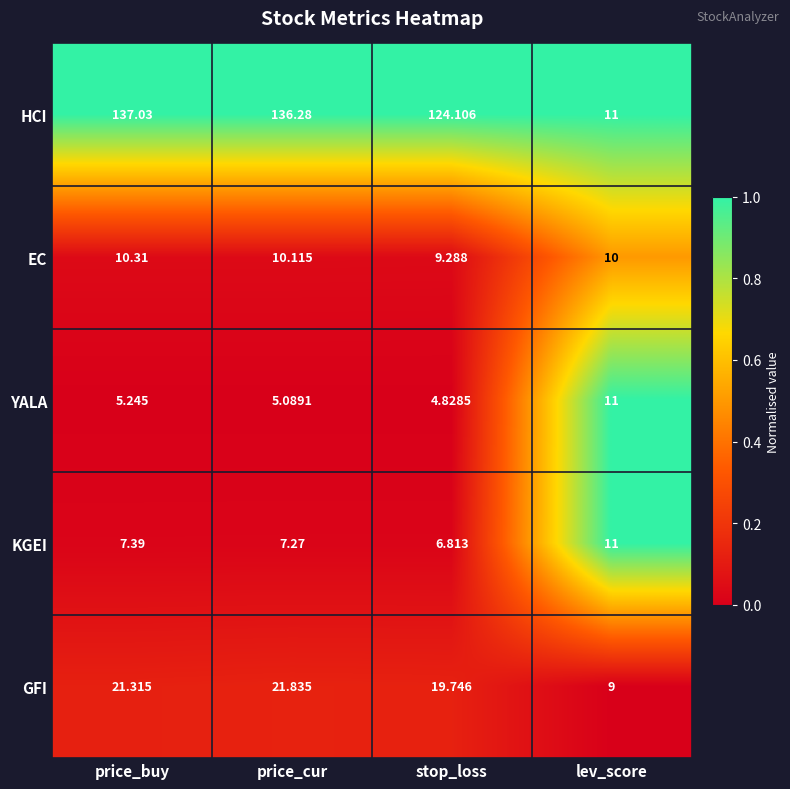

How many data points in KGEI are above 7?

3